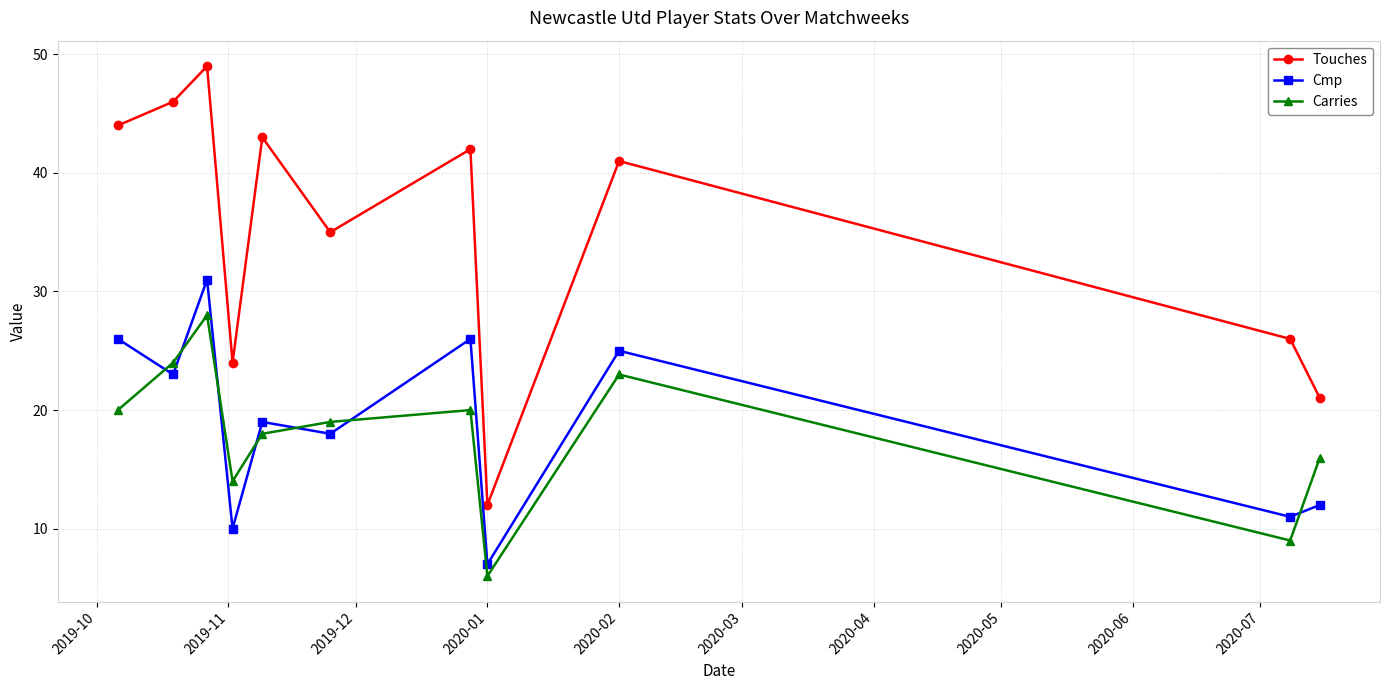

Which series has the largest range (max minus min)?

Touches